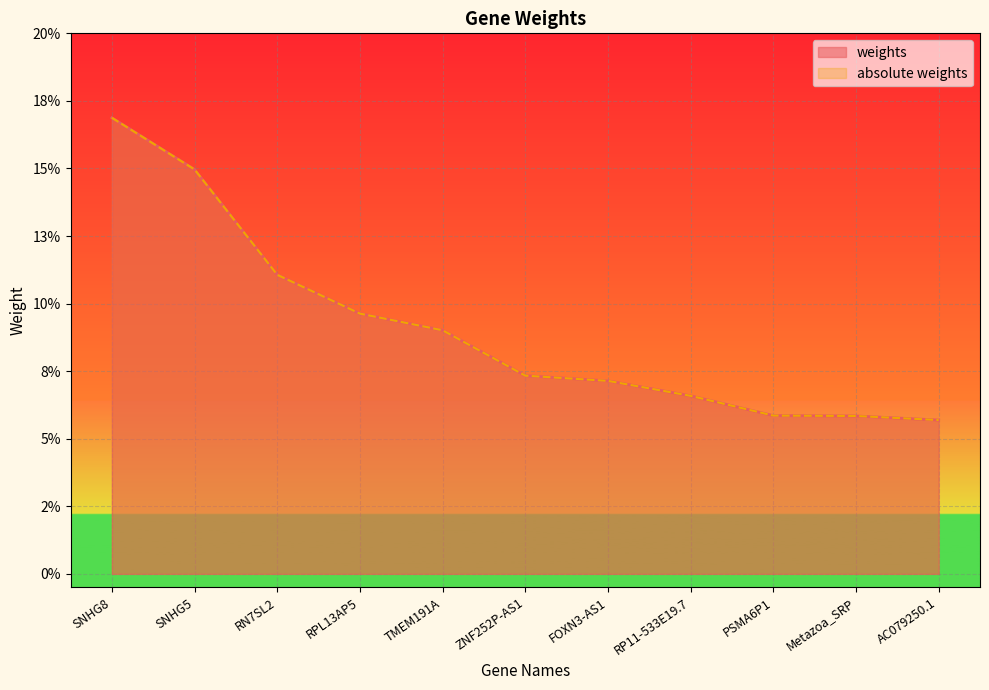

What is the difference between the weights values at SNHG8 and RPL13AP5?

0.1